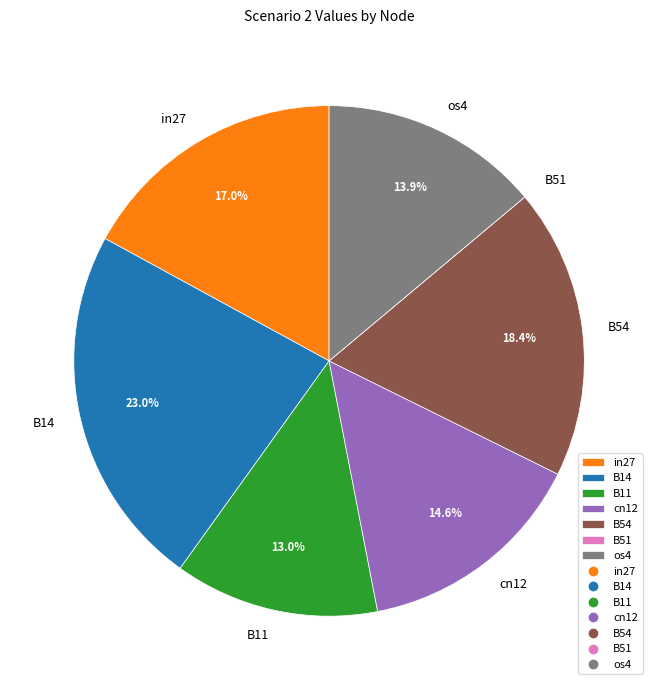

How much of the chart is everything except B11?

87.0%